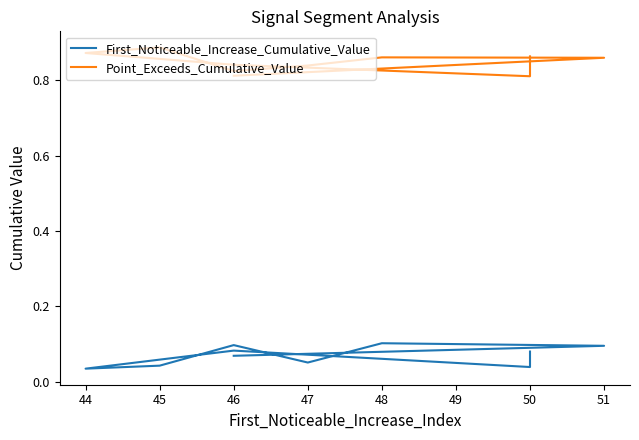

What is the total value across all series at 51?

1.0